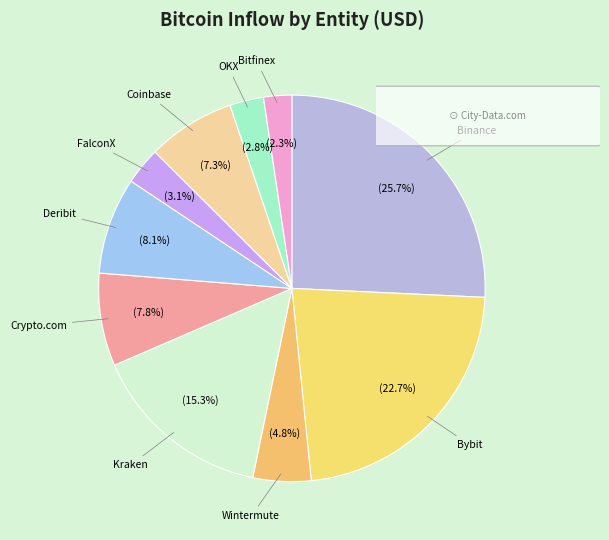

To the nearest percent, what is the average slice percentage?

10%